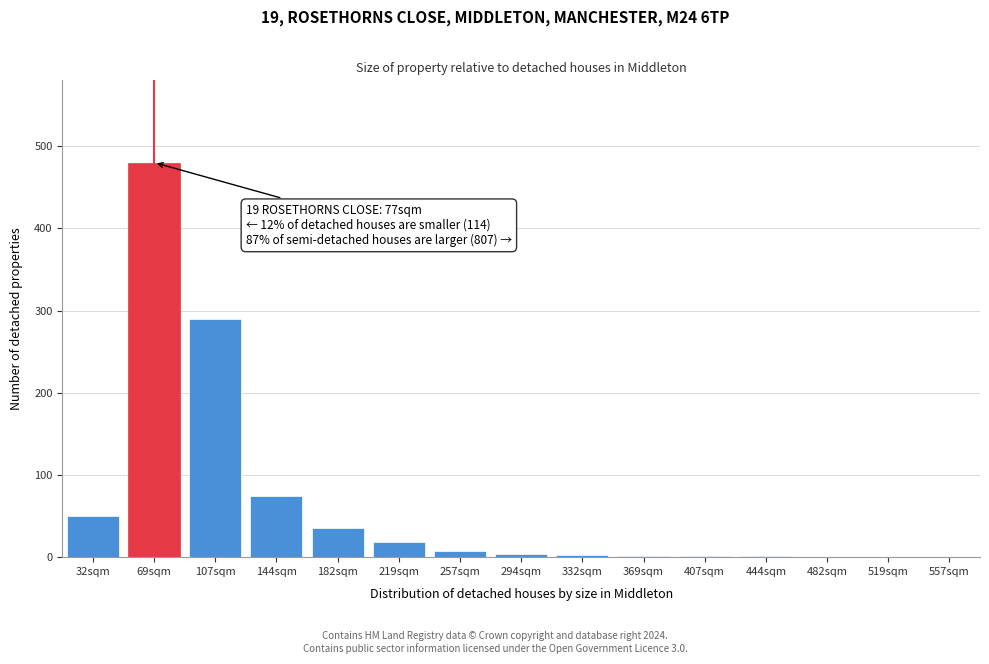

What is the sum of the values at 182sqm and 219sqm?

53